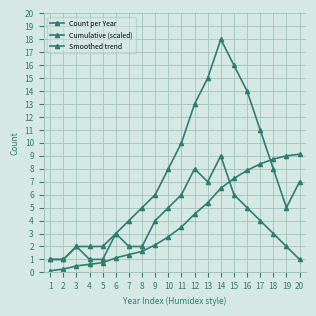

Reading right to left, what are all the values shown in this chart?

Count per Year: 20=1.0	19=2.0	18=3.0	17=4.0	16=5.0	15=6.0	14=9.0	13=7.0	12=8.0	11=6.0	10=5.0	9=4.0	8=2.0	7=2.0	6=3.0	5=1.0	4=1.0	3=2.0	2=1.0	1=1.0
Cumulative (scaled): 20=9.1	19=9.0	18=8.8	17=8.4	16=7.9	15=7.2	14=6.5	13=5.4	12=4.5	11=3.5	10=2.8	9=2.1	8=1.6	7=1.4	6=1.1	5=0.8	4=0.6	3=0.5	2=0.2	1=0.1
Smoothed trend: 20=7.0	19=5.0	18=8.0	17=11.0	16=14.0	15=16.0	14=18.0	13=15.0	12=13.0	11=10.0	10=8.0	9=6.0	8=5.0	7=4.0	6=3.0	5=2.0	4=2.0	3=2.0	2=1.0	1=1.0